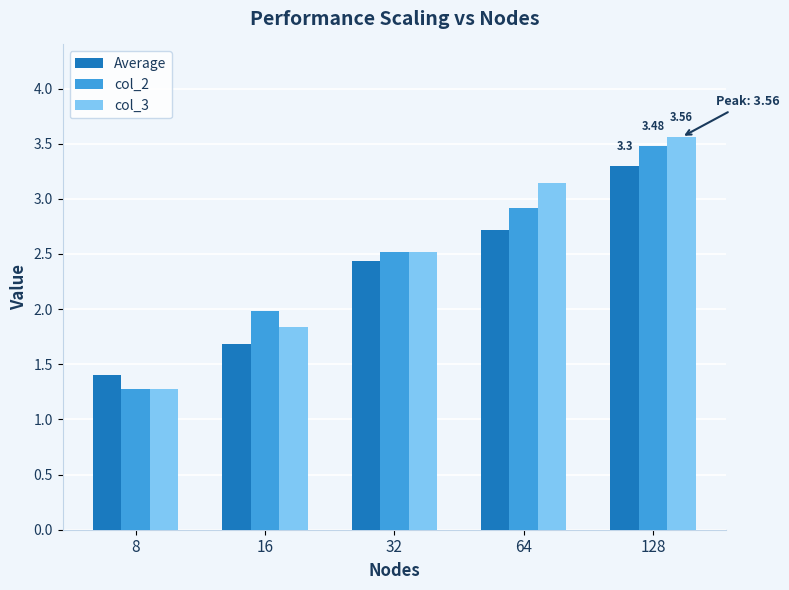

Reading left to right, transcribe all the data shown in this chart.

Average: 8=1.4	16=1.7	32=2.4	64=2.7	128=3.3
col_2: 8=1.3	16=2.0	32=2.5	64=2.9	128=3.5
col_3: 8=1.3	16=1.8	32=2.5	64=3.1	128=3.6